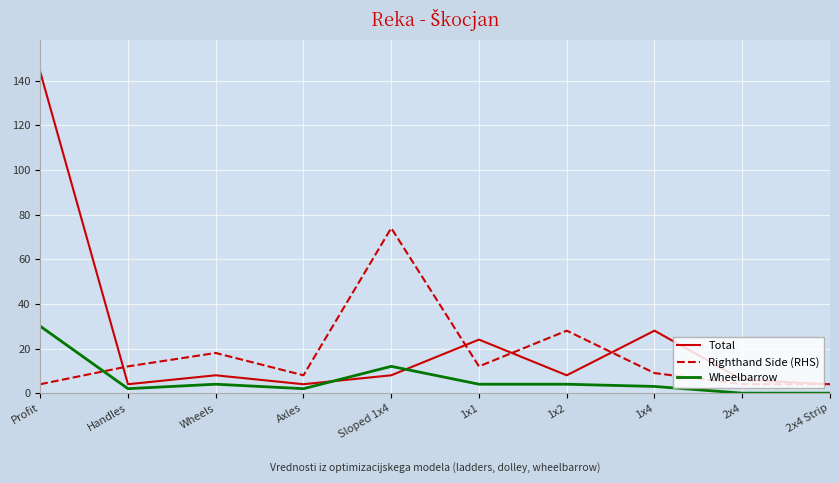

What is the lowest value of the Righthand Side (RHS) series?

4